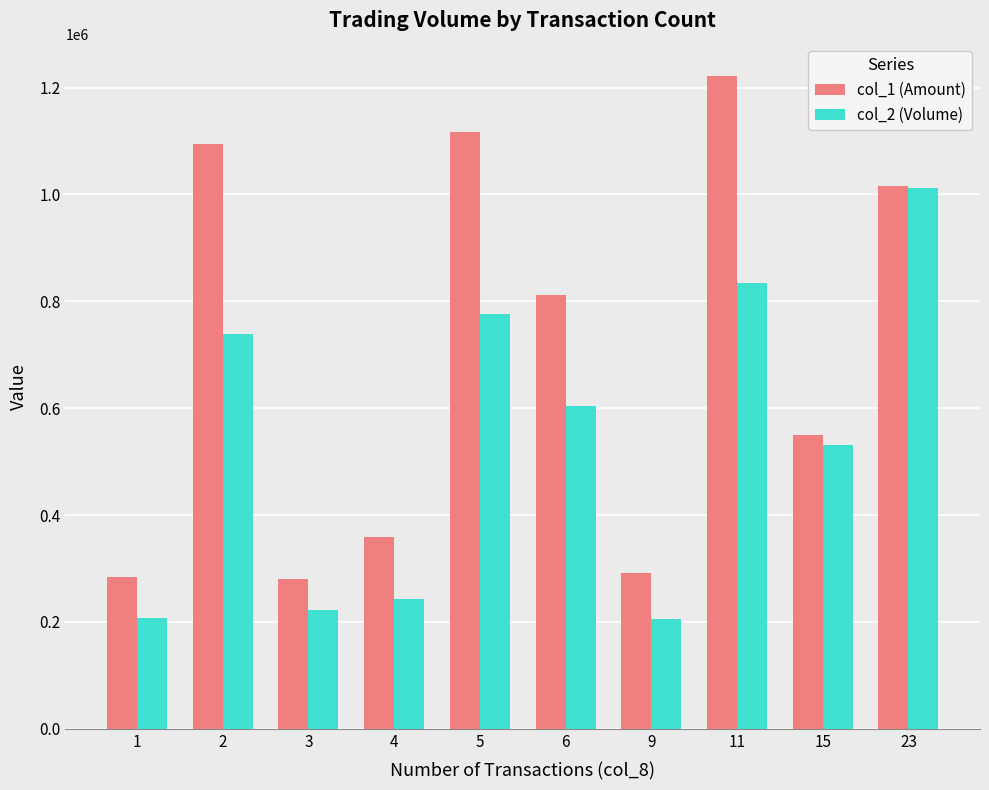

What is the minimum value shown in the chart?

205280